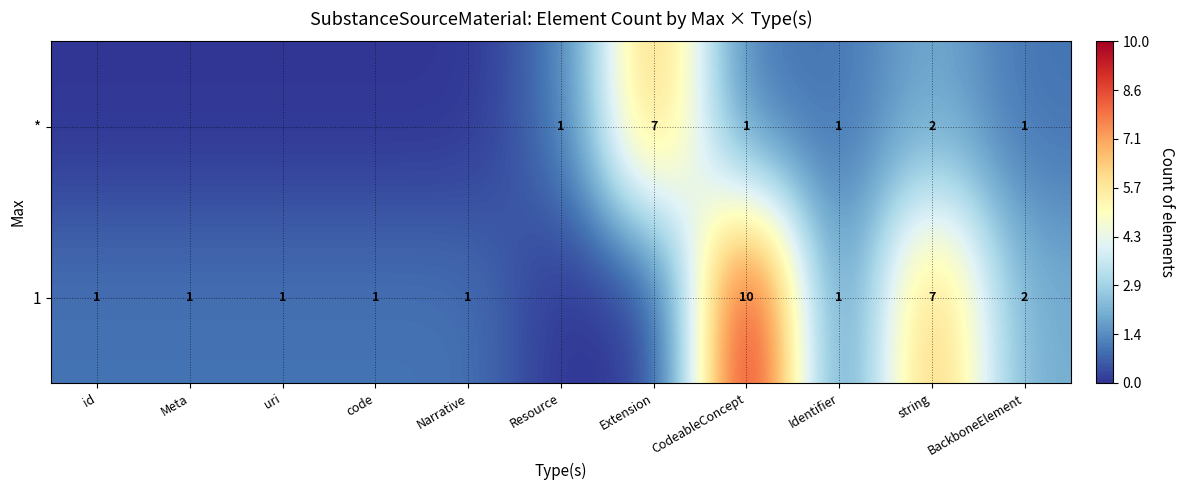

What is the difference between the highest and lowest values at string?

5